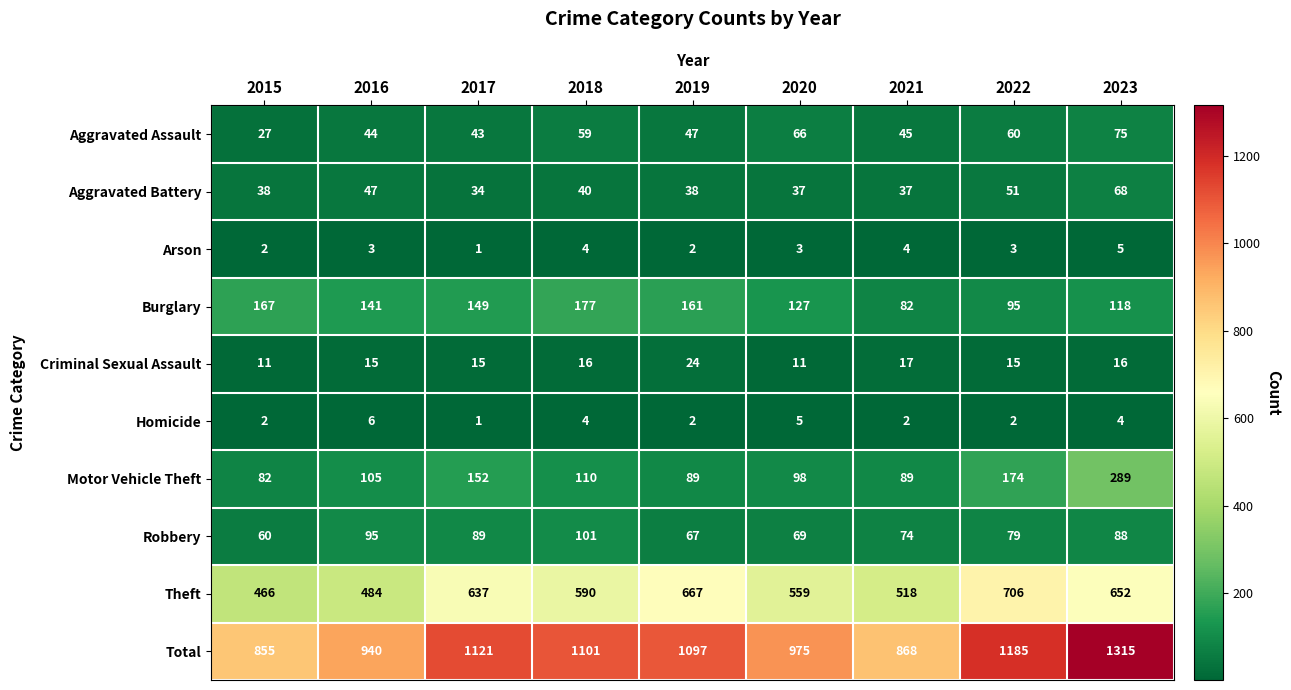

Rank the series by their maximum value, from lowest to highest.

Arson, Homicide, Criminal Sexual Assault, Aggravated Battery, Aggravated Assault, Robbery, Burglary, Motor Vehicle Theft, Theft, Total